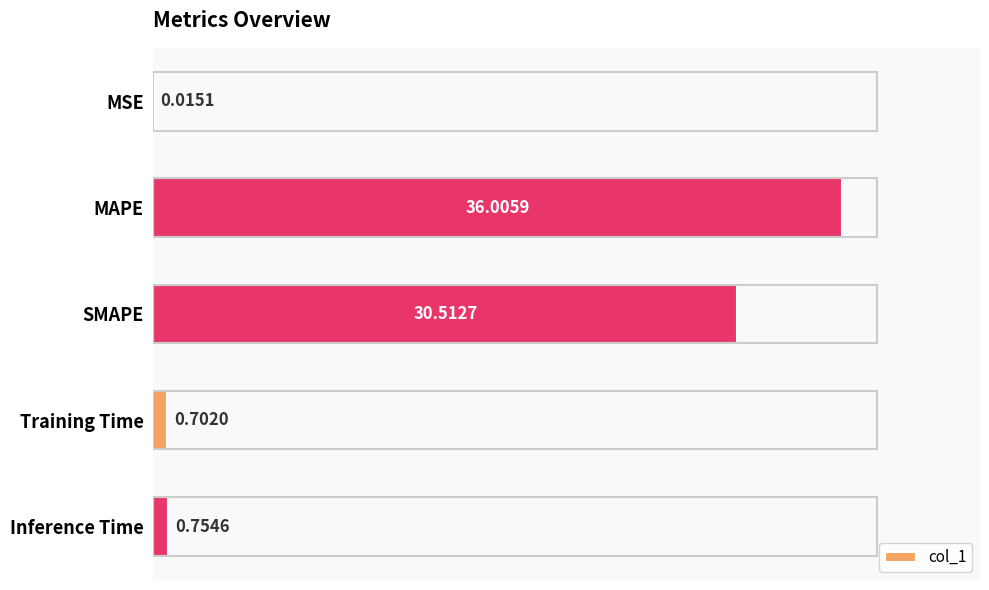

Which has a higher value, Training Time or MAPE?

MAPE